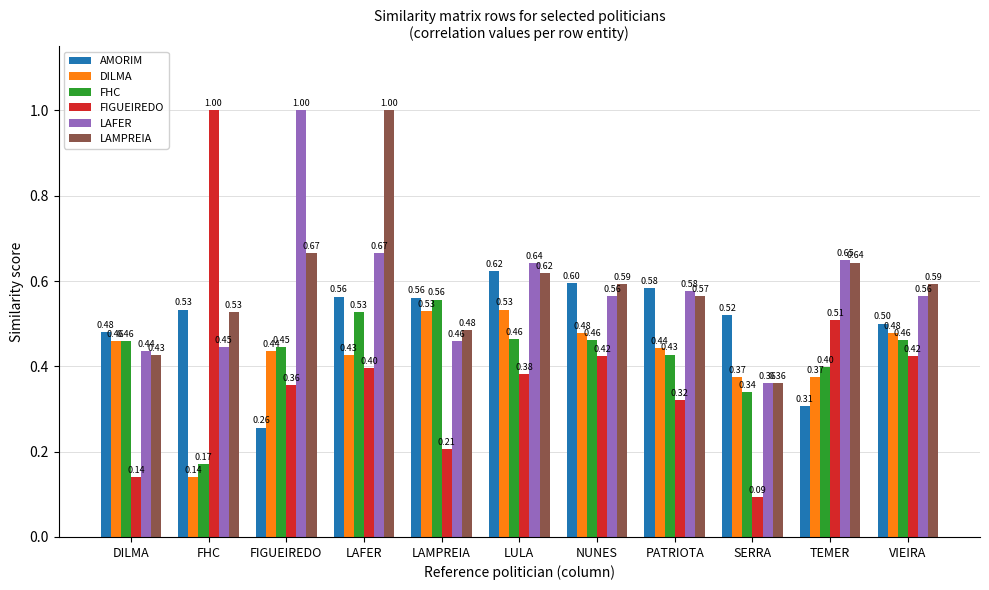

Rank the series at TEMER from lowest to highest value.

AMORIM, DILMA, FHC, FIGUEIREDO, LAMPREIA, LAFER